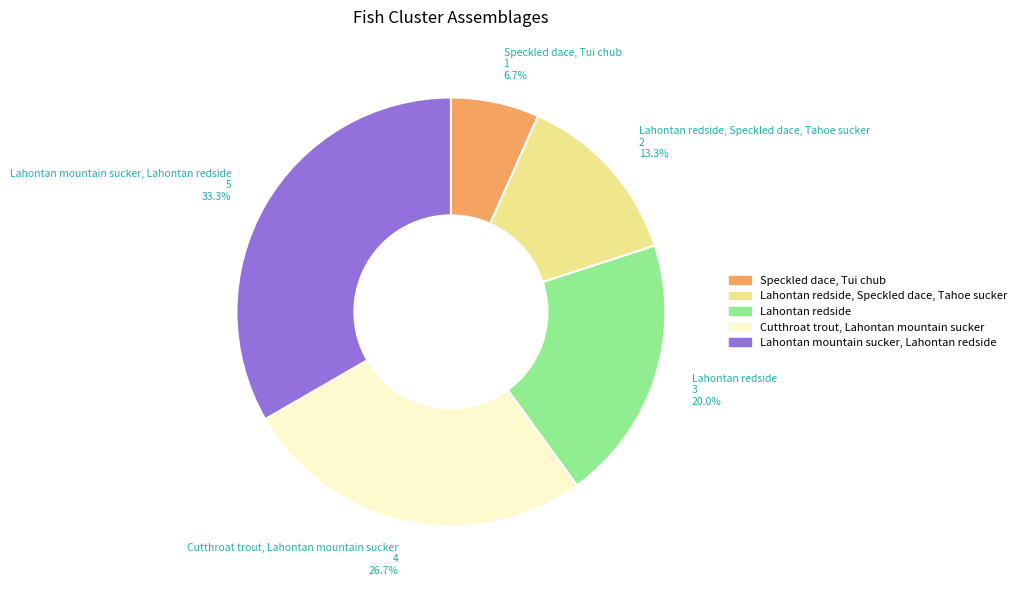

To the nearest percent, what percentage of the pie is Speckled dace, Tui chub?

7%